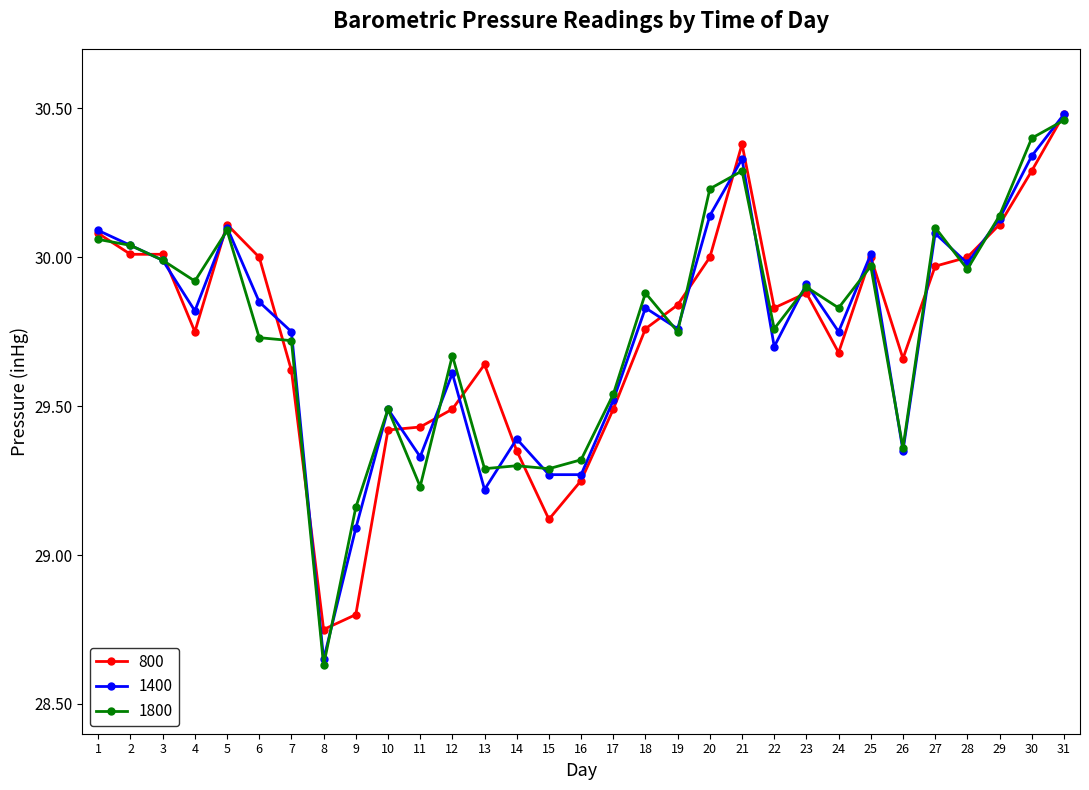

Is the value of 800 at 22 greater than the value of 1800 at 15?

Yes